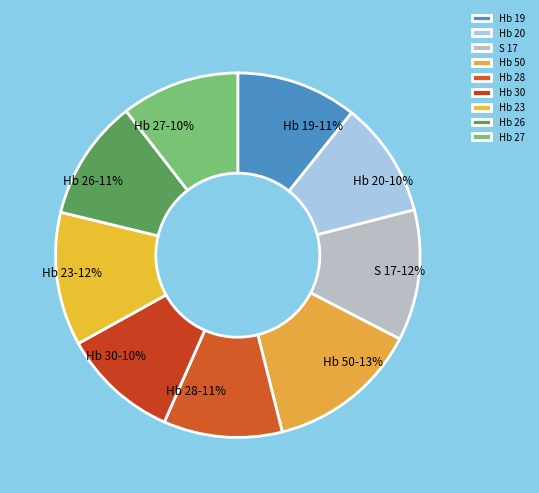

How many slices are in this pie chart?

9